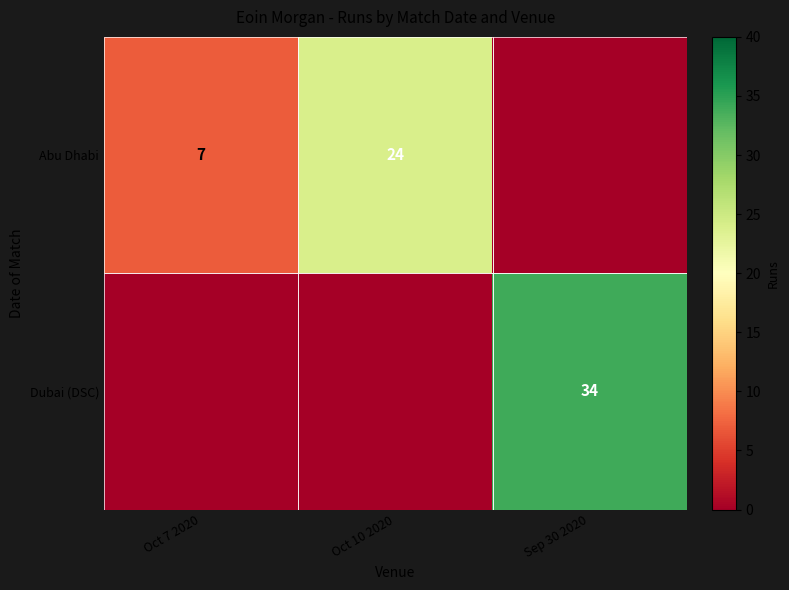

Is it true that Abu Dhabi equals 3 at Oct 7 2020?

False